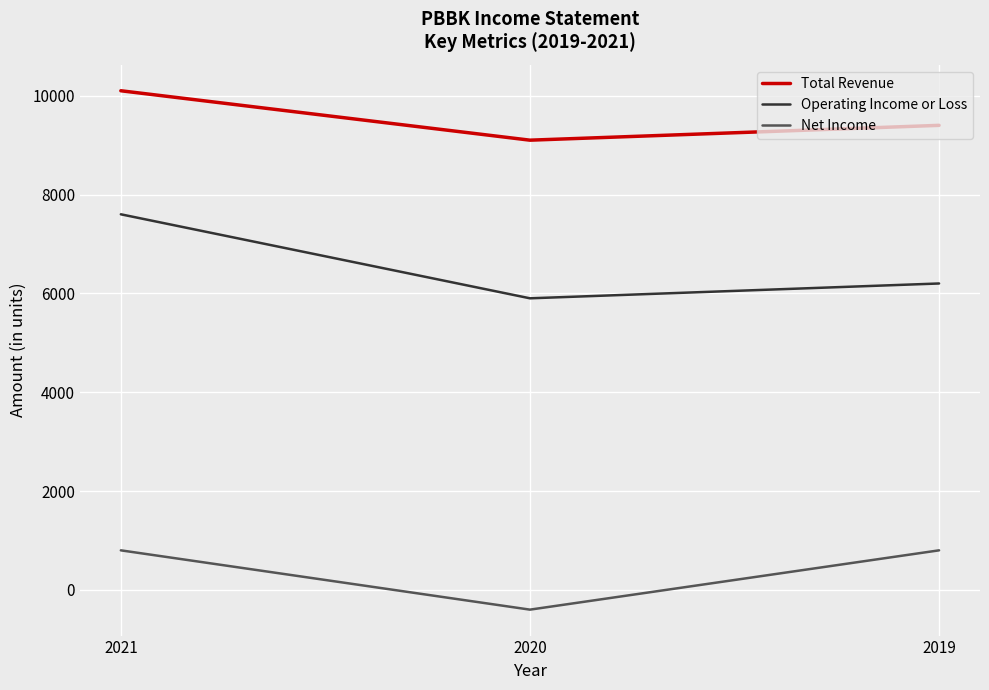

The value of Total Revenue at 2019 is 9400. True or false?

True